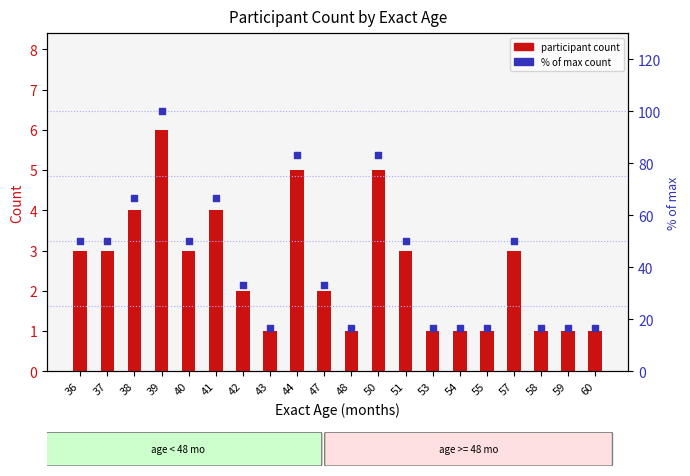

Is the value of % of max count at 53 greater than the value of participant count at 59?

Yes